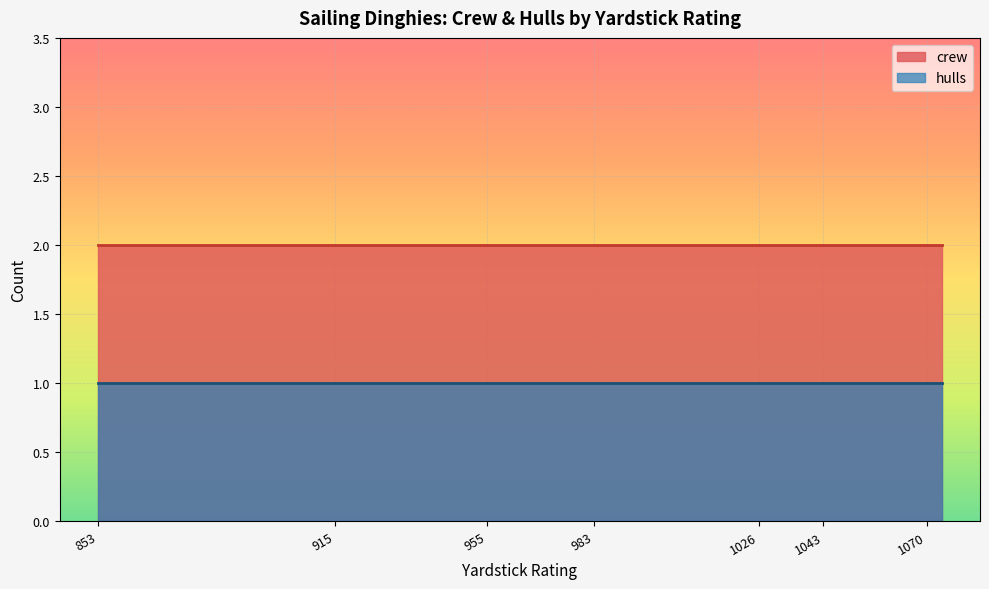

Is it true that hulls equals 0 at 895?

False